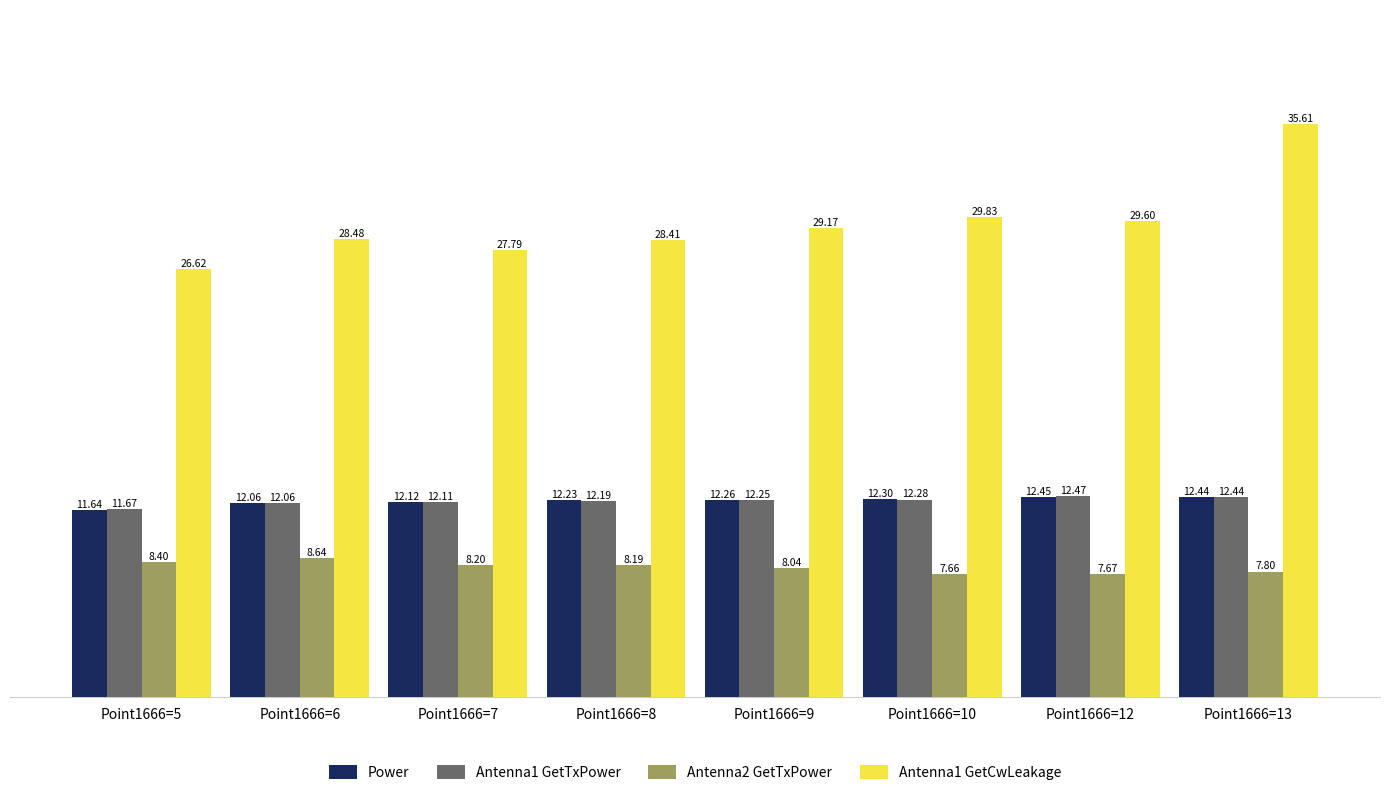

What is the difference between the Antenna1 GetCwLeakage values at Point1666=9 and Point1666=13?

6.4